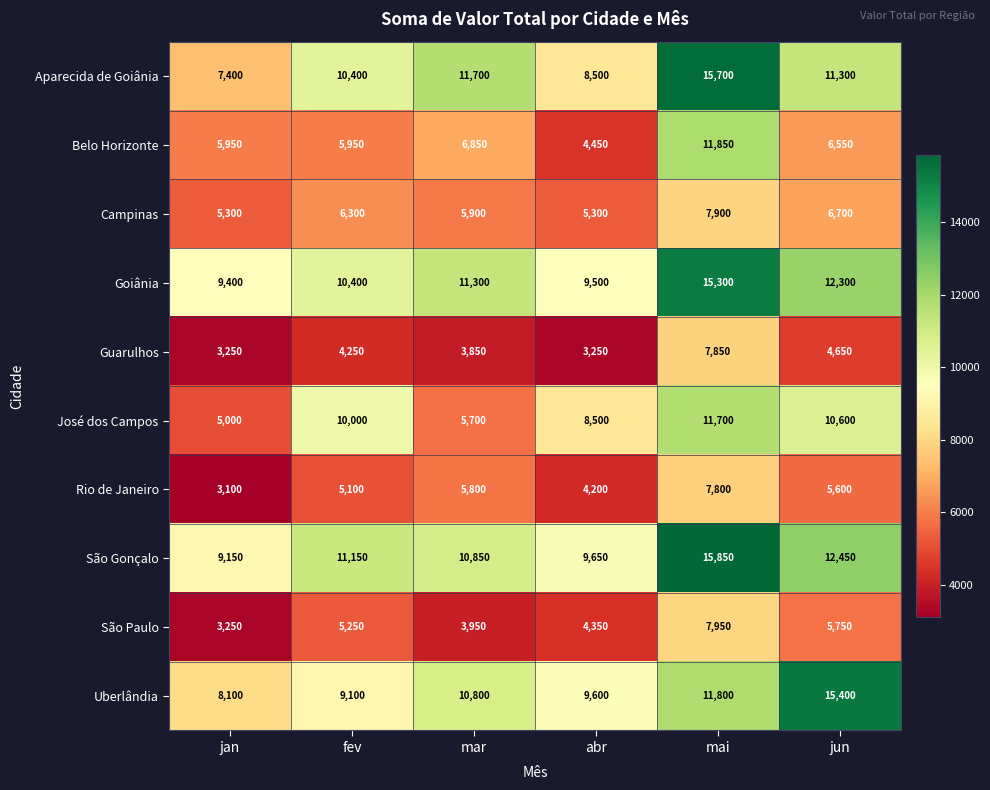

What is the maximum value shown in the chart?

15850